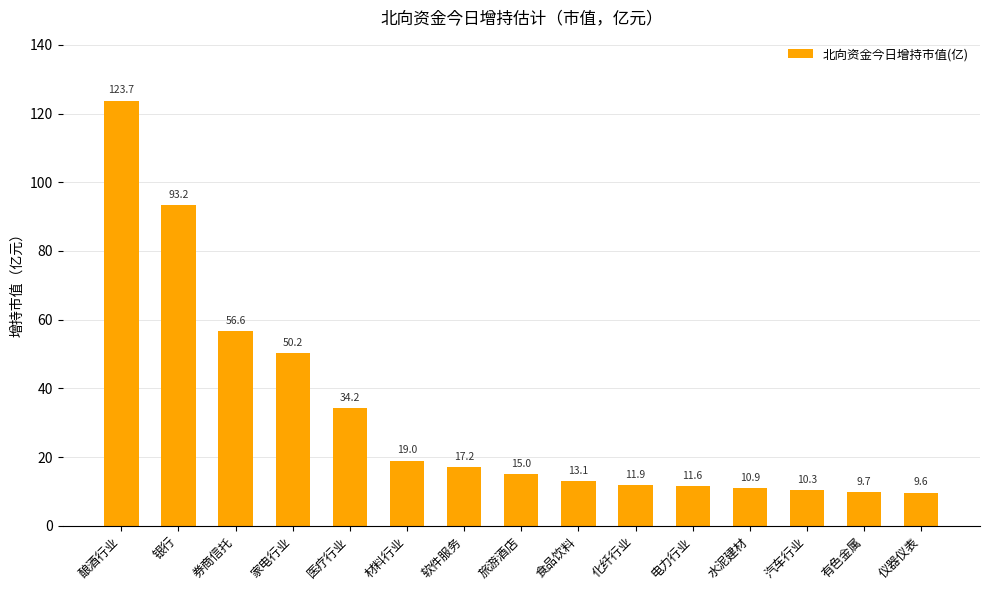

Reading left to right, transcribe all the data shown in this chart.

123.7	93.2	56.6	50.2	34.2	19.0	17.2	15.0	13.1	11.9	11.6	10.9	10.3	9.7	9.6